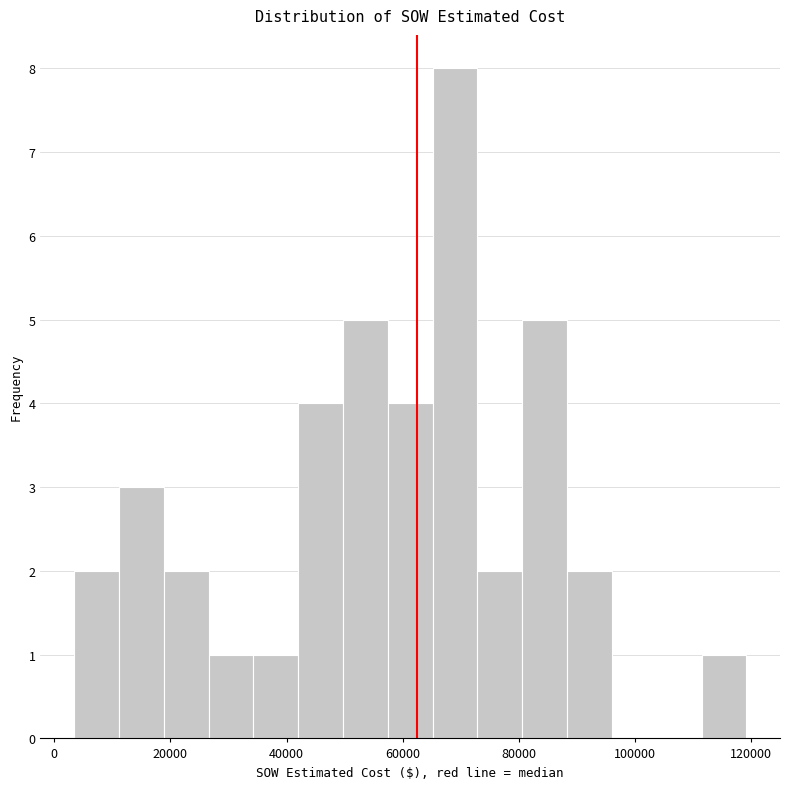

Around what value on the x-axis is the tallest bar? Give the approximate position of its centre, as read against the axis.

68000